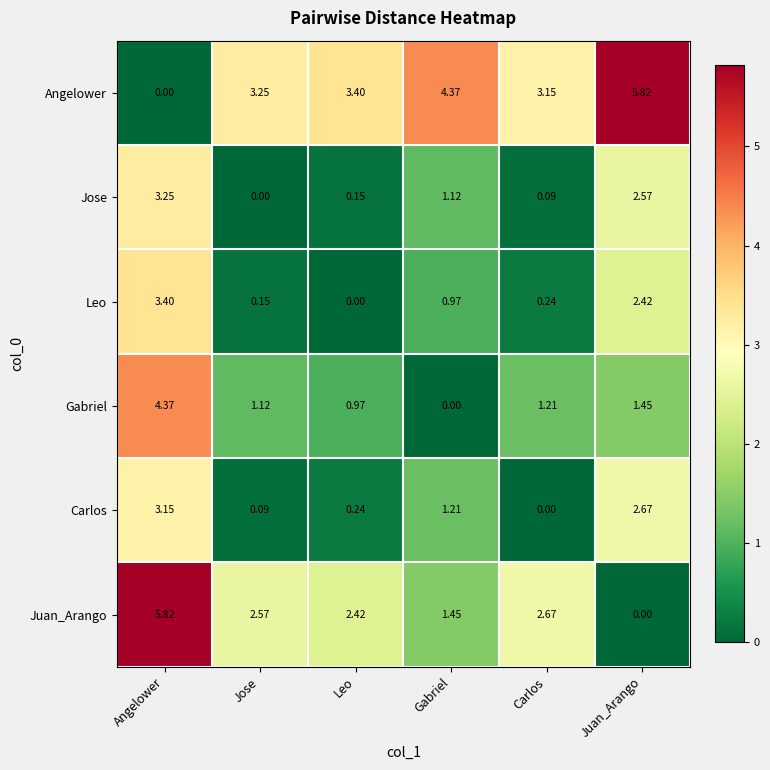

Which series changed the most between Leo and Juan_Arango?

Carlos